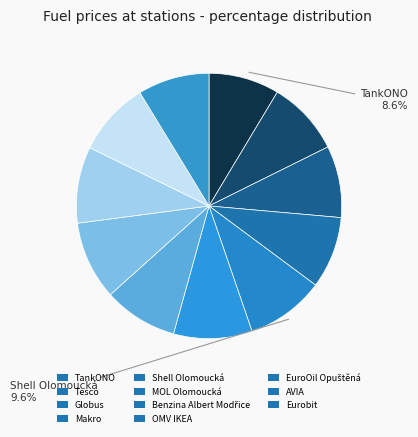

How many slices are in this pie chart?

11